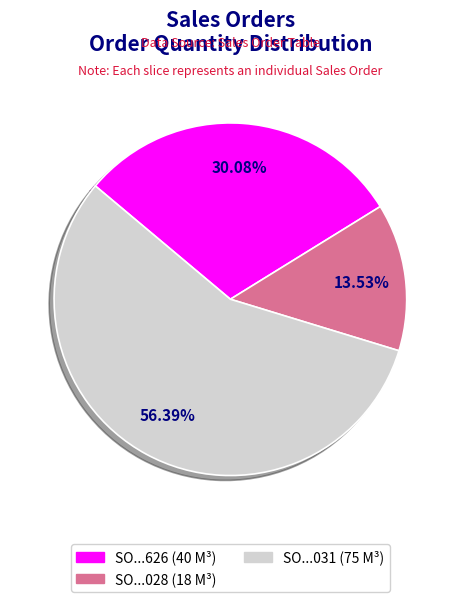

Is the sum of SO...031 (75 M³) and SO...028 (18 M³) greater than half?

Yes